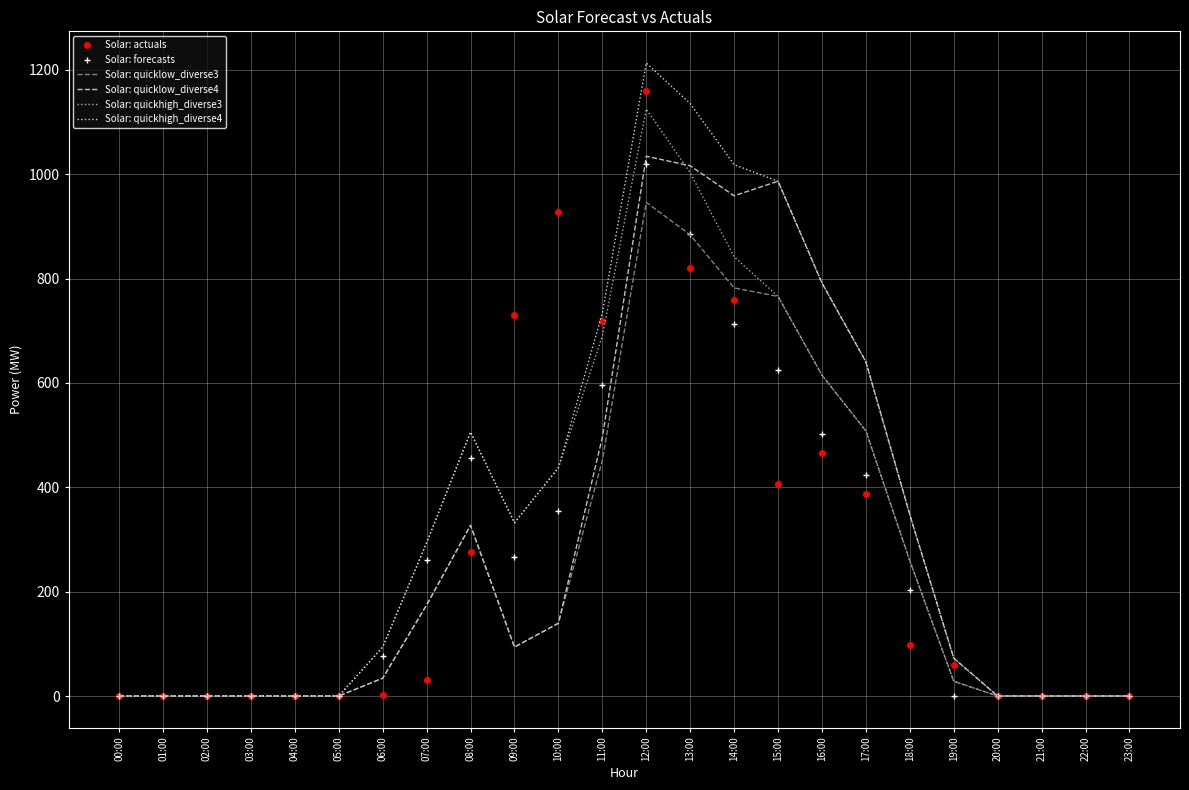

Is it true that Solar: quicklow_diverse4 equals 0.0 at 20:00?

True